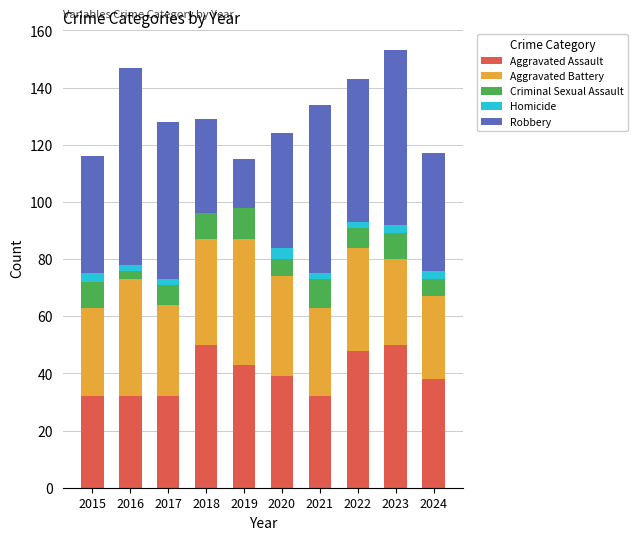

What is the total value across all series at 2019?

115